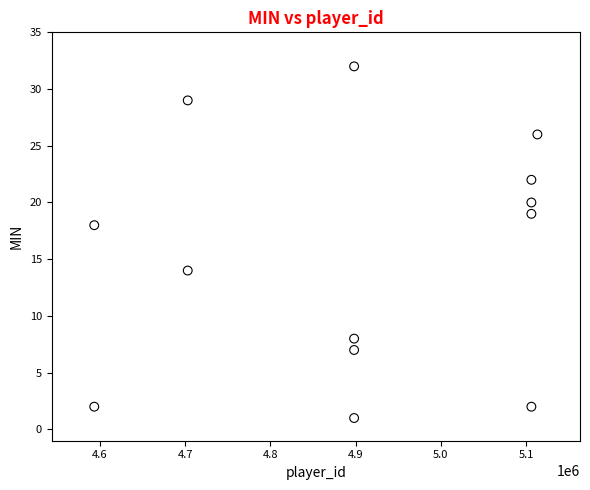

What is the range of X values (max minus min)?

519992